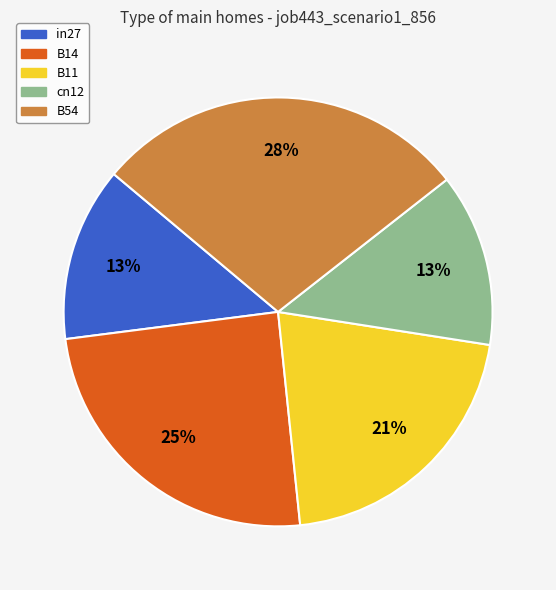

Is B11 the majority of the pie?

No